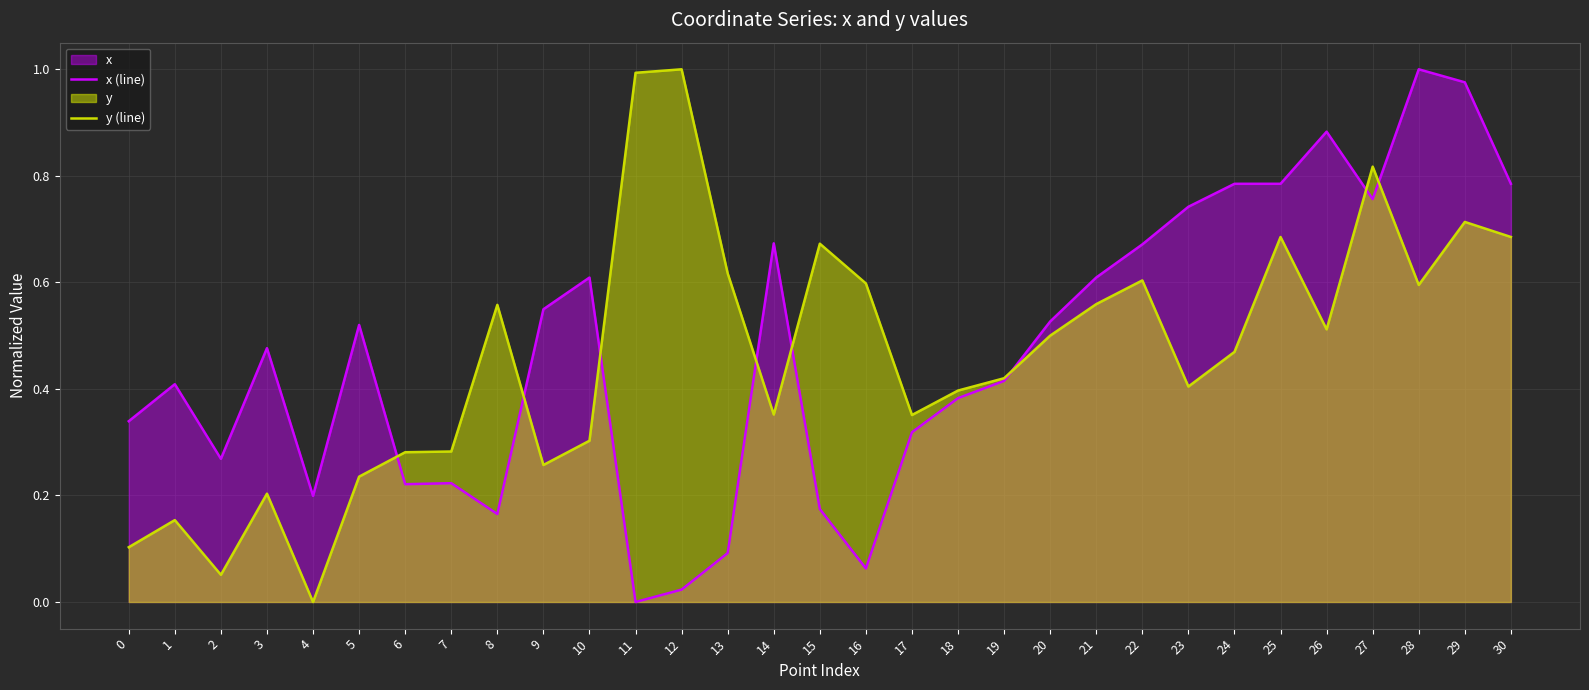

At which category does y (line) reach its first local valley?

2